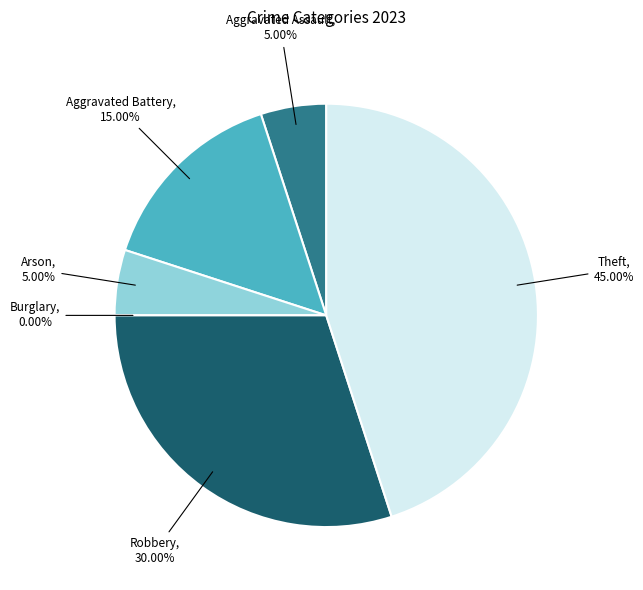

Does any single category account for the majority?

No